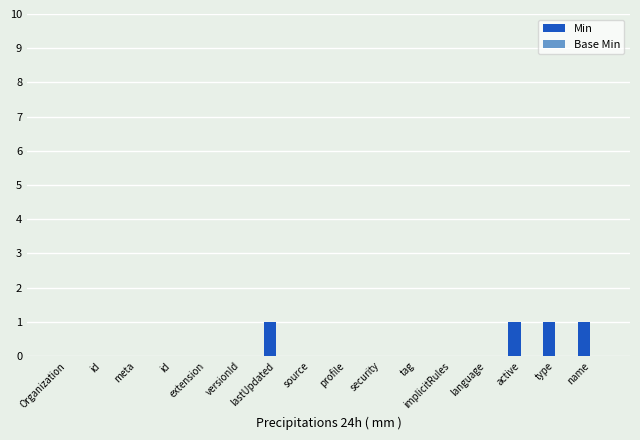

Are the bars horizontal?

No